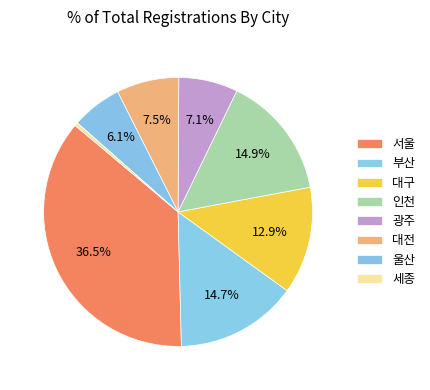

How many segments does this pie chart have?

8